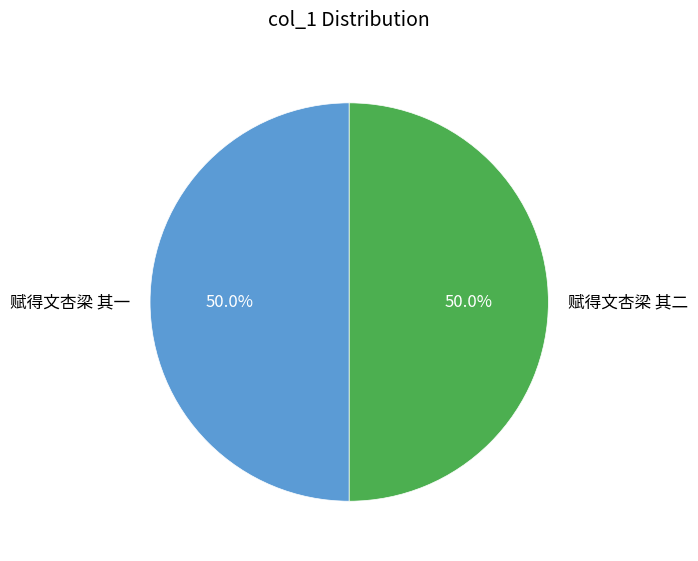

What is the total percentage of 赋得文杏梁 其二 and 赋得文杏梁 其一?

100.0%